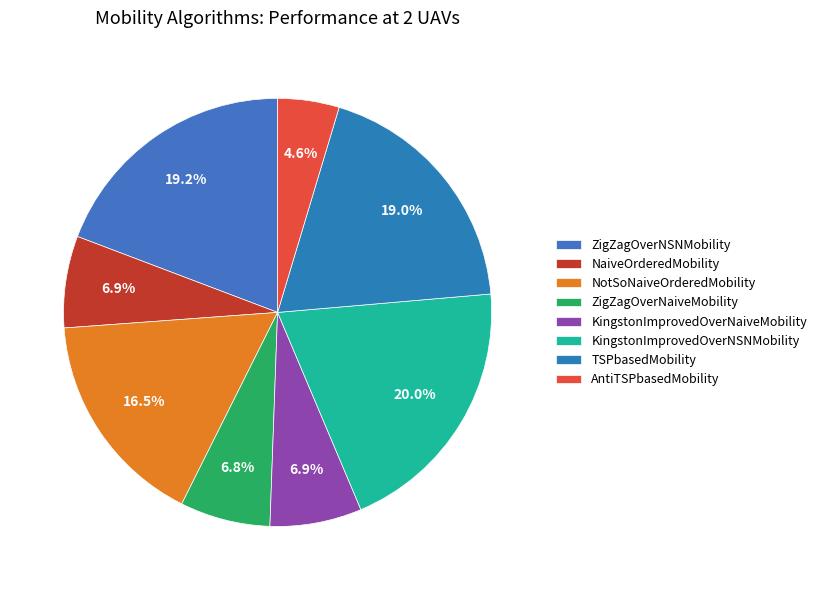

Count the number of slices in the pie.

8